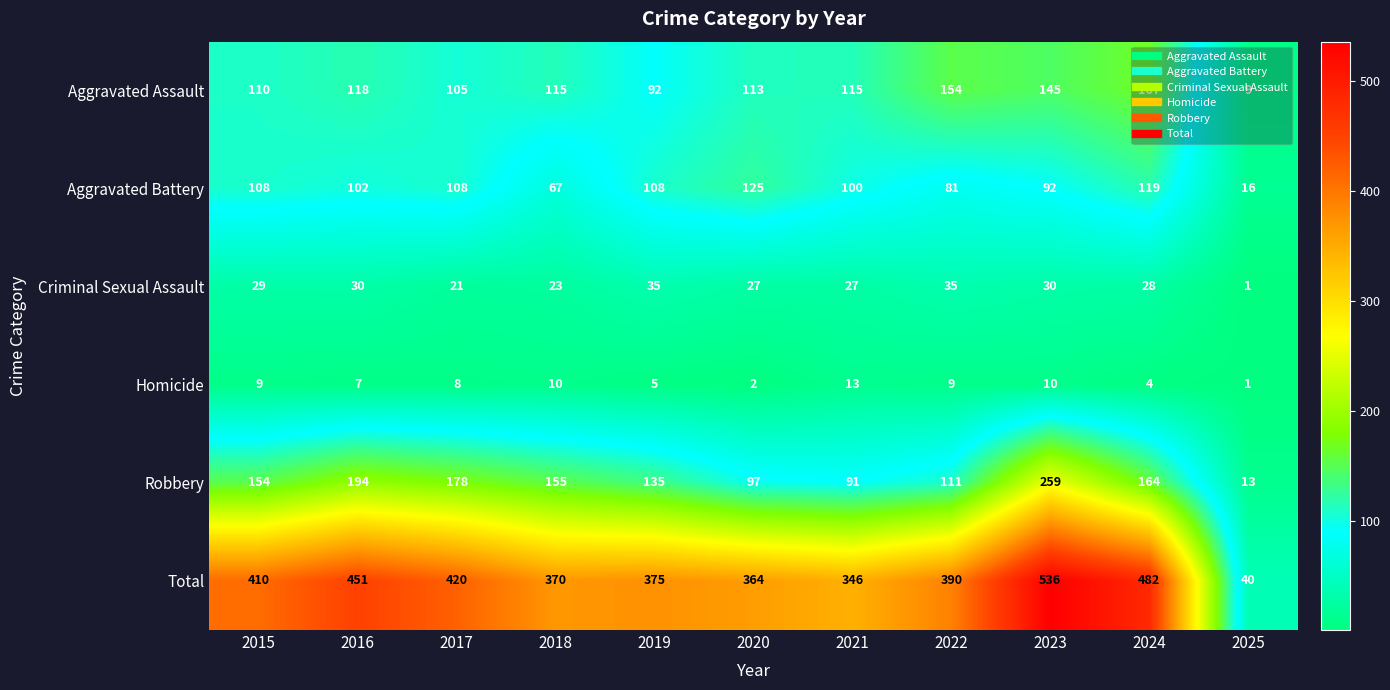

At which category is the sum across all series the highest?

2023